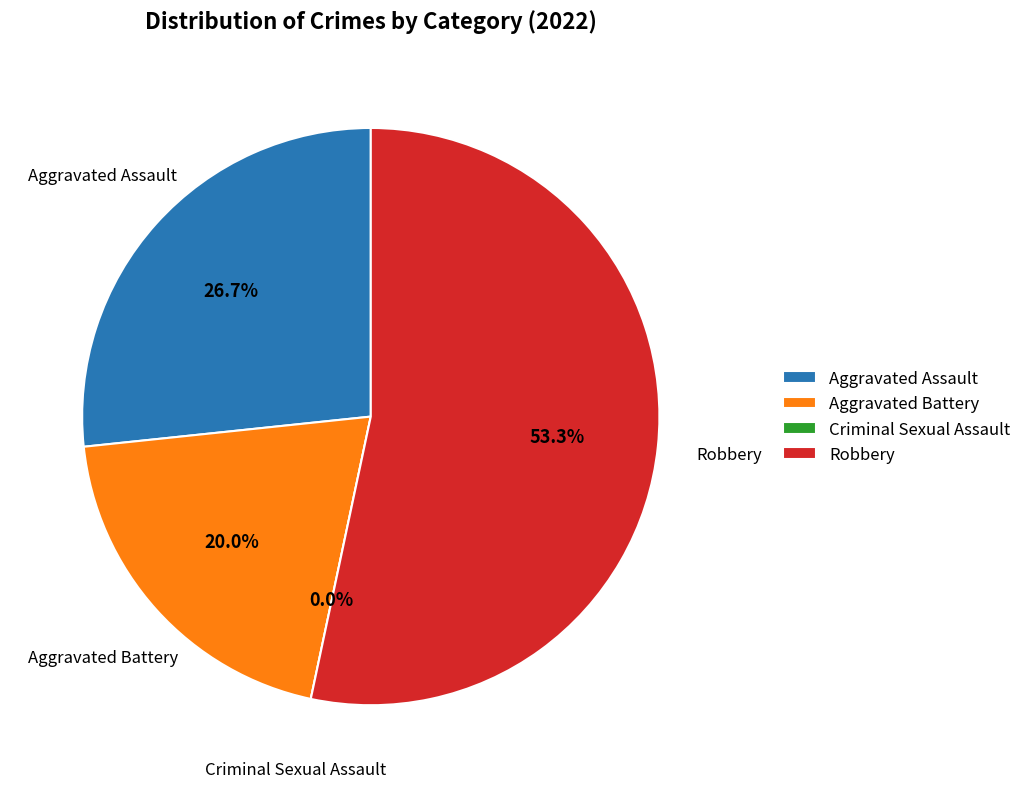

What is the change in value from Criminal Sexual Assault to Robbery?

+8